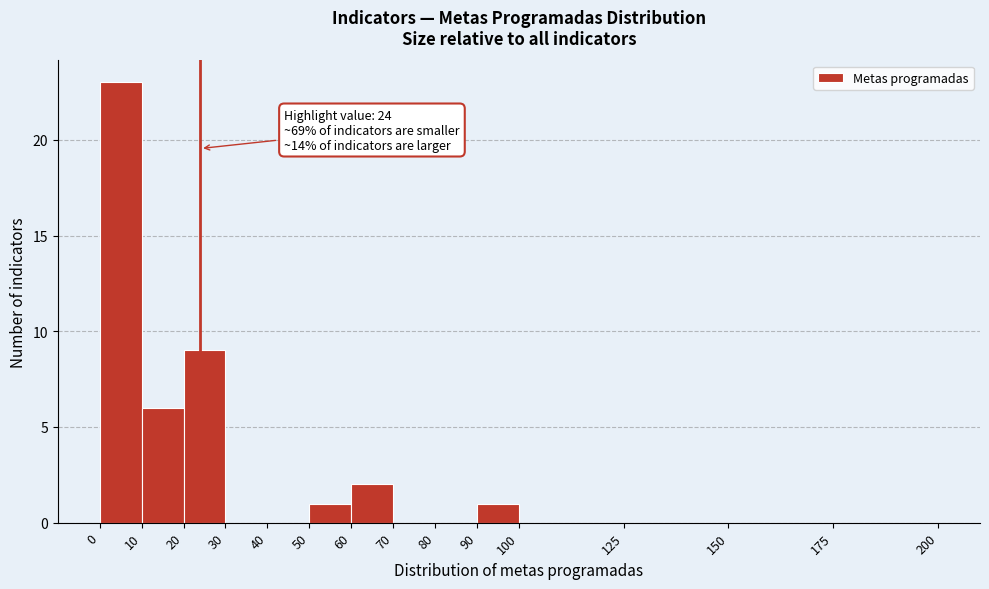

Which range on the x-axis has the tallest bar?

0 to 10